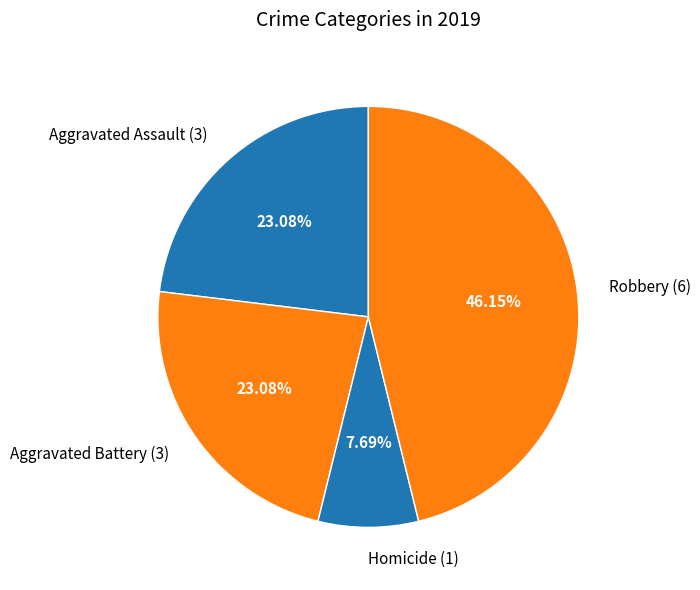

Does Aggravated Battery (3) account for over 50% of the chart?

No